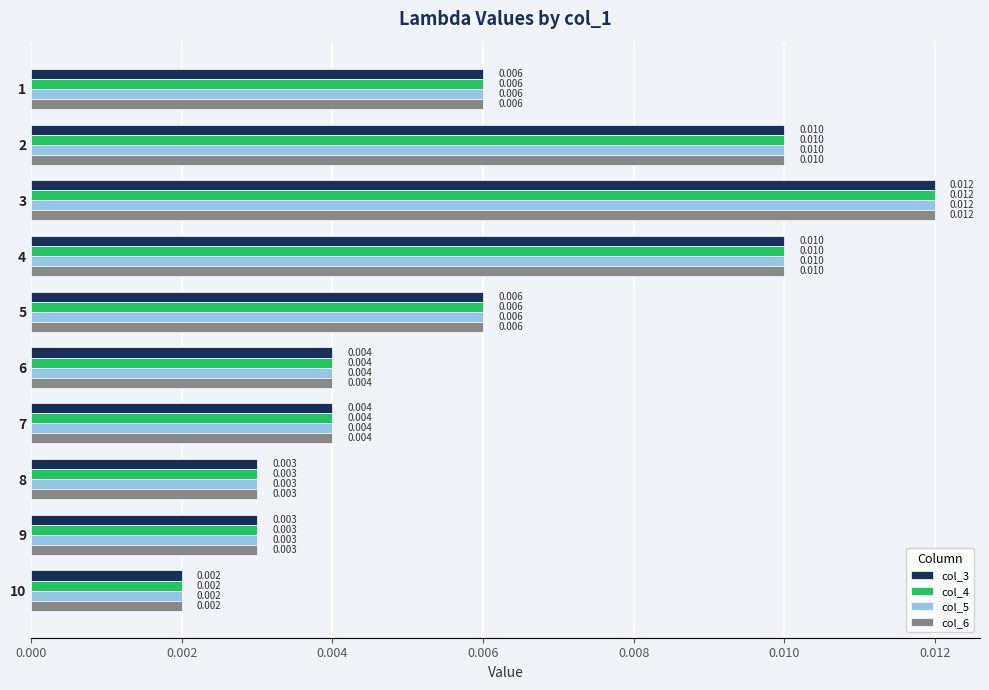

Is the value of col_5 at 7 greater than the value of col_6 at 4?

No